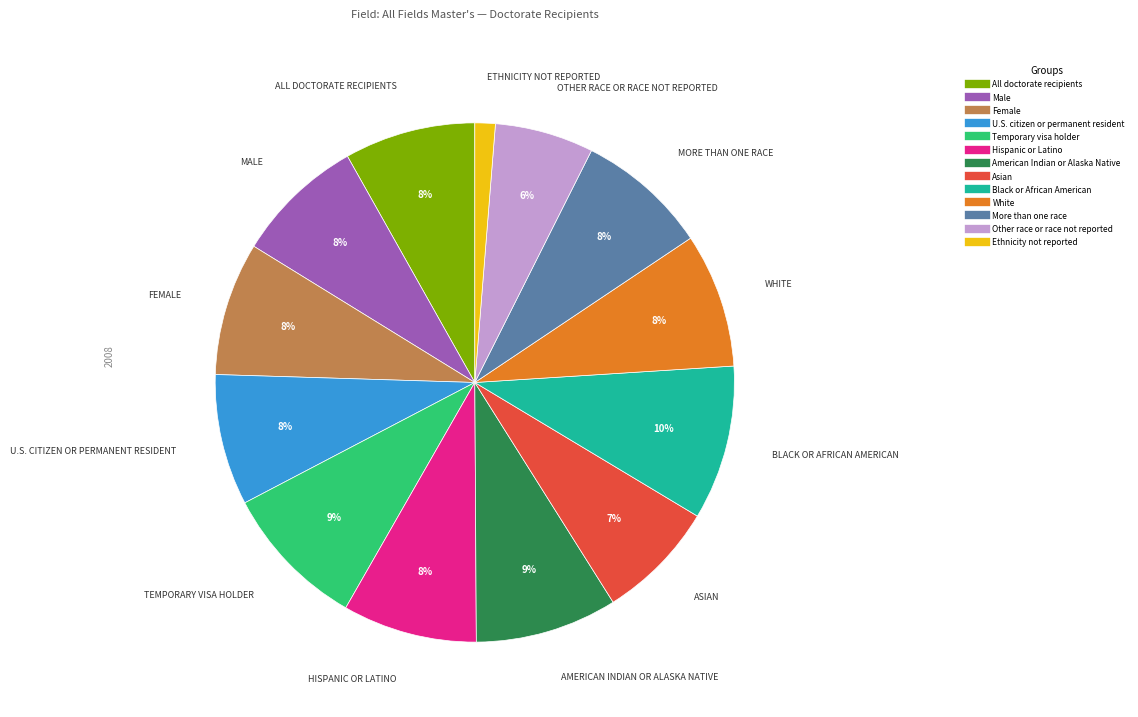

Combined, do Black or African American and Hispanic or Latino account for over 50%?

No